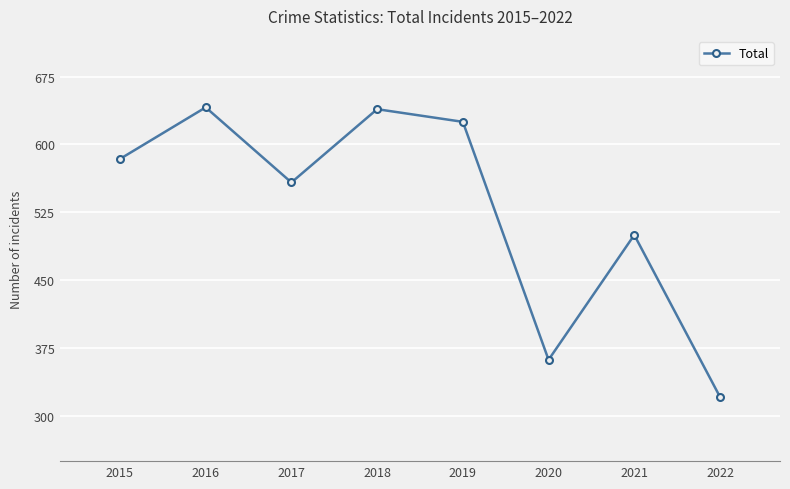

Where is the first local maximum?

2016